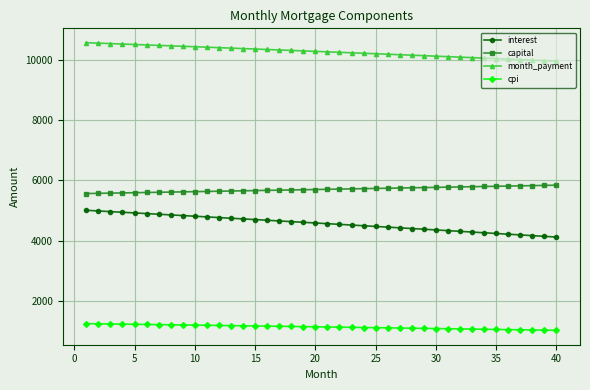

Which series has the largest range (max minus min)?

interest